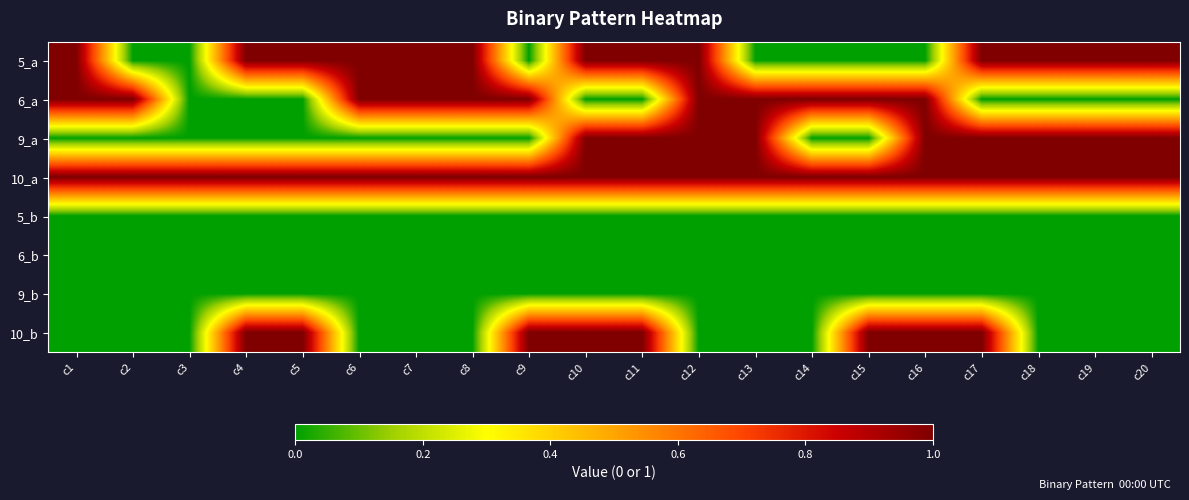

At which category is the sum across all series the highest?

c10